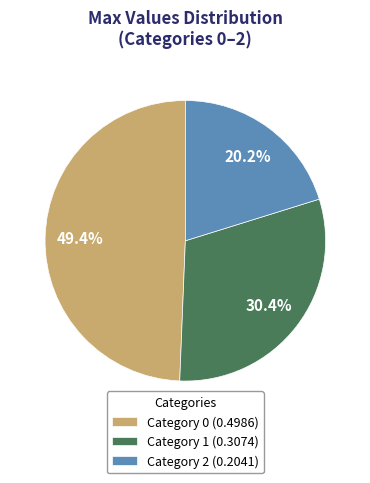

What is the smallest slice in the pie chart?

Category 2 (0.2041)